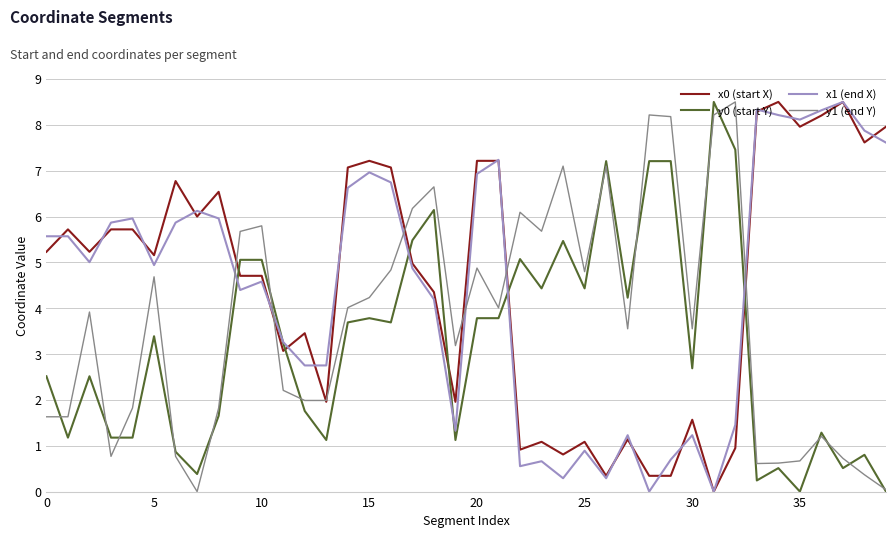

True or false: x1 (end X) and y1 (end Y) cross at least once.

True